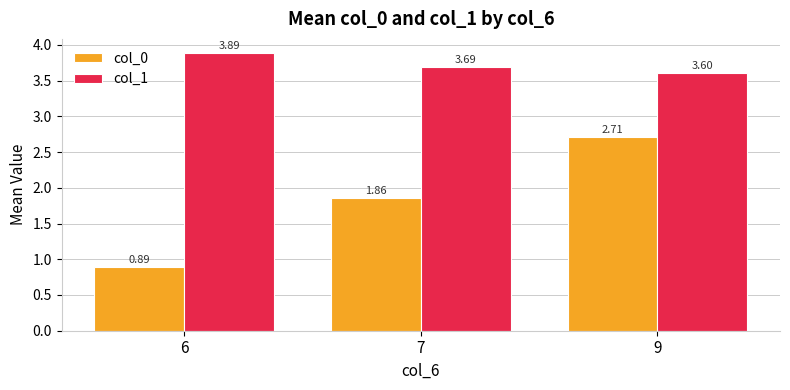

How many data points does each series have?

3